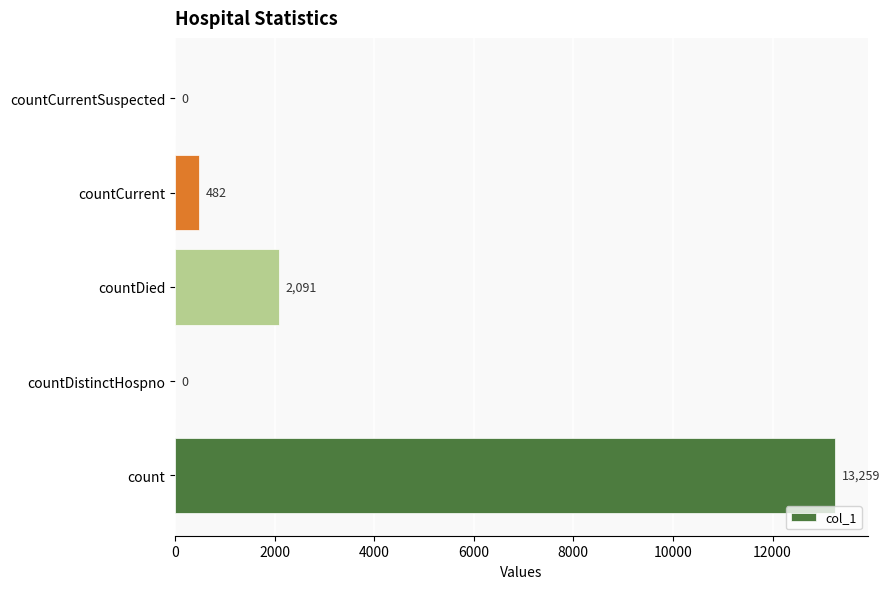

The value at countDied is 2091. True or false?

True